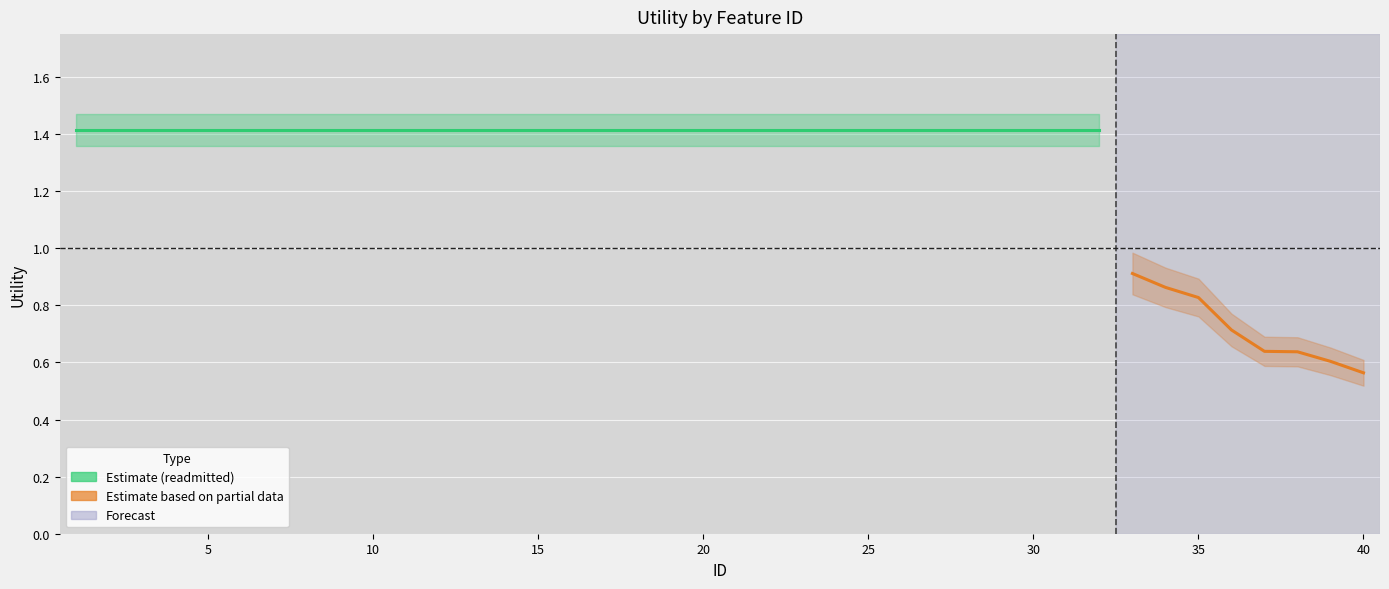

Does the chart display data point markers on the line(s)?

No